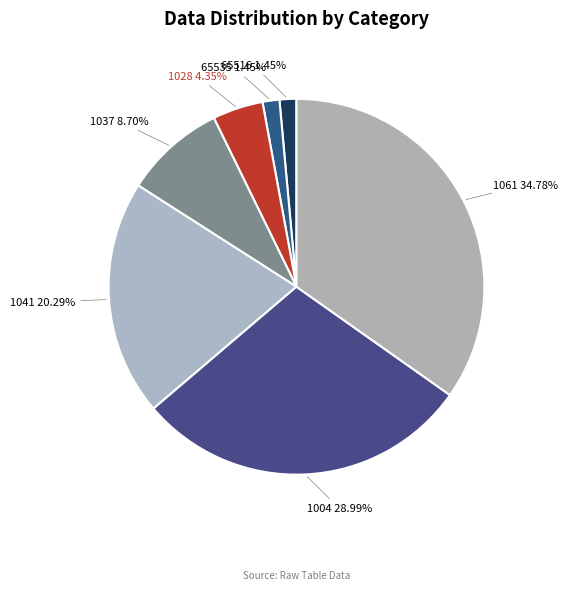

Does 1037 8.70% represent more than half of the total?

No